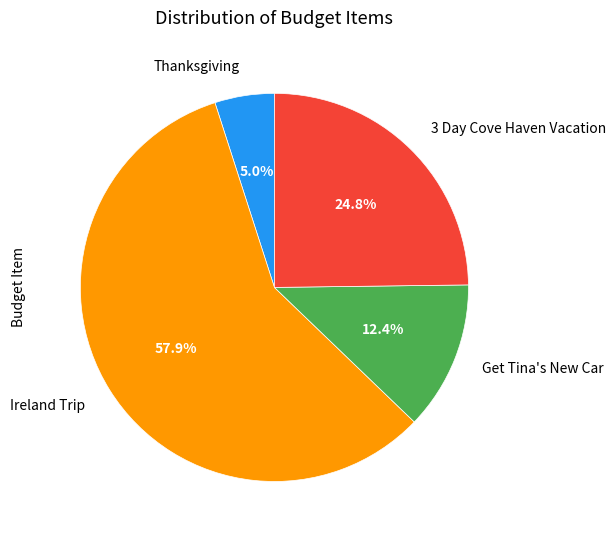

Does any single category account for the majority?

Yes